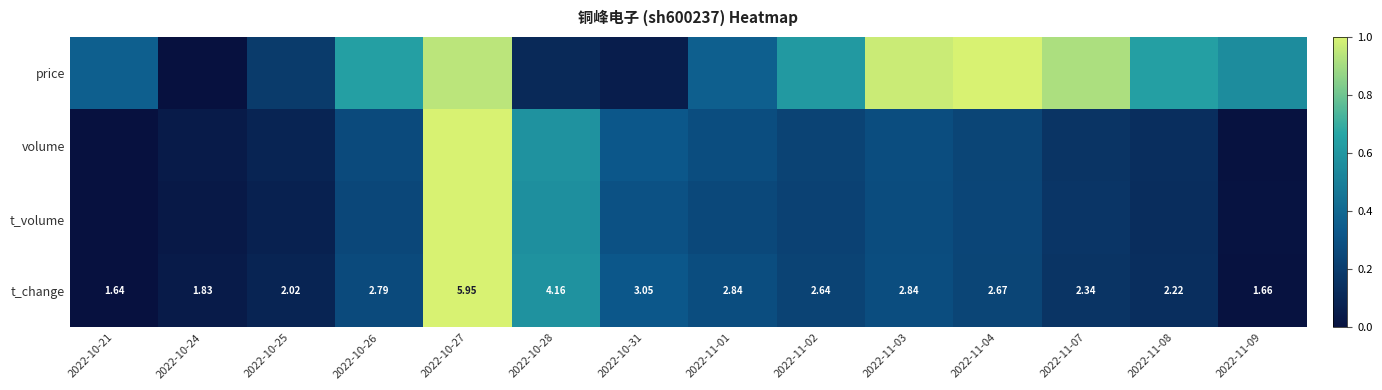

How many values in the t_change series are below 2?

3